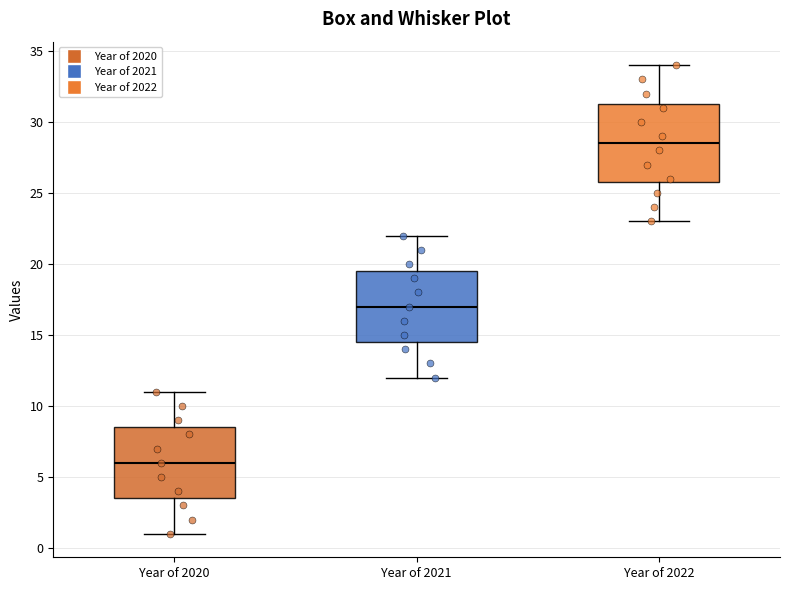

Where is the upper edge of the box for Year of 2020 on the y-axis? The values are not printed on the chart, so give them approximately, as read against the axis.

8.5